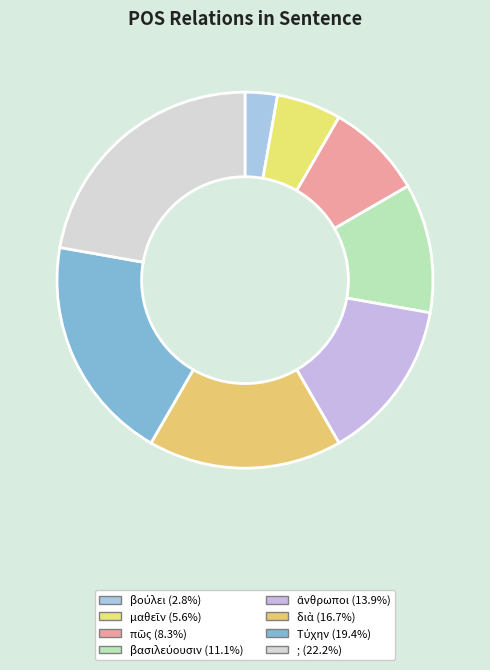

To the nearest percent, what is the combined percentage of διὰ and βούλει?

19%